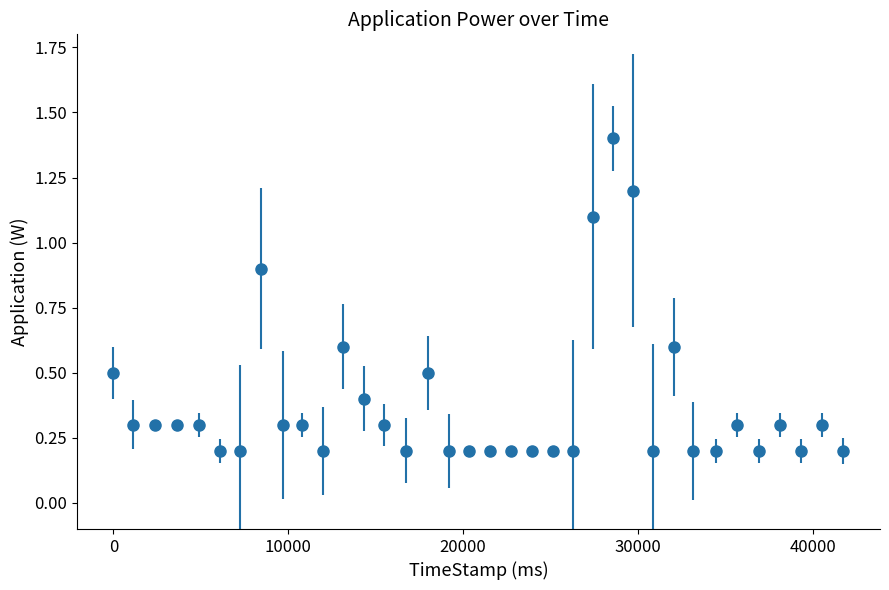

What is the sum of all values?

13.6